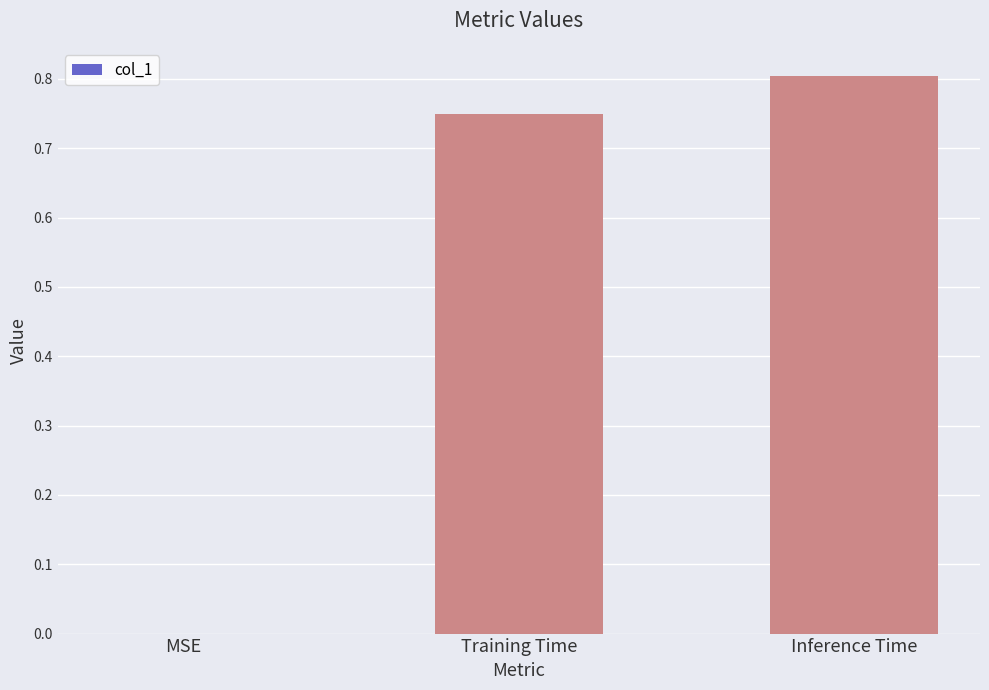

Which label corresponds to the largest value in the chart?

Inference Time